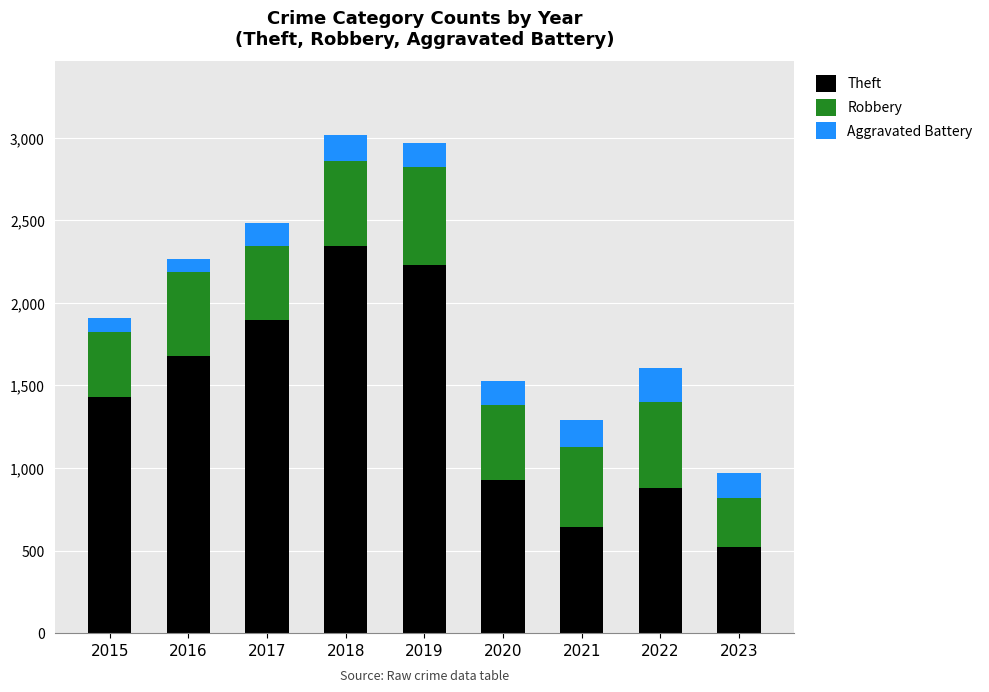

Rank the categories by Theft value from highest to lowest.

2018, 2019, 2017, 2016, 2015, 2020, 2022, 2021, 2023